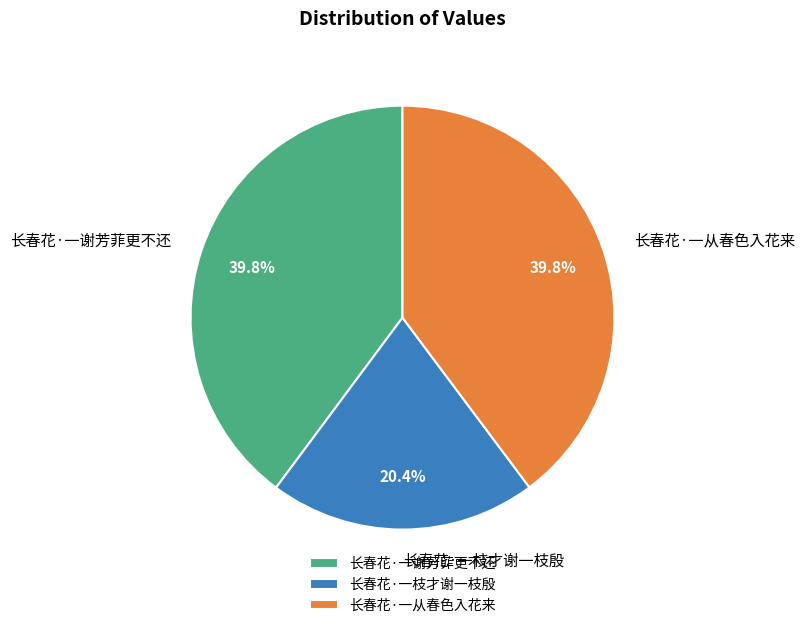

How many slices are in this pie chart?

3